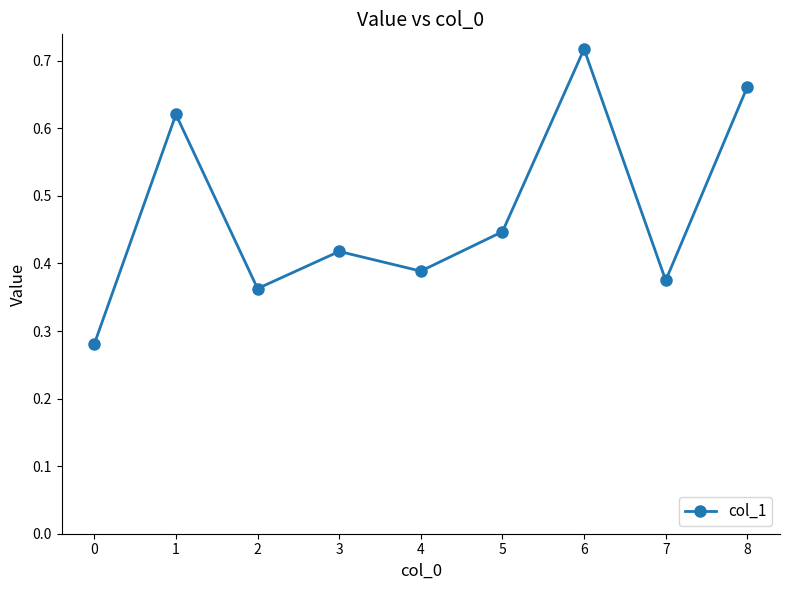

The value at 0 is 0.2. True or false?

False